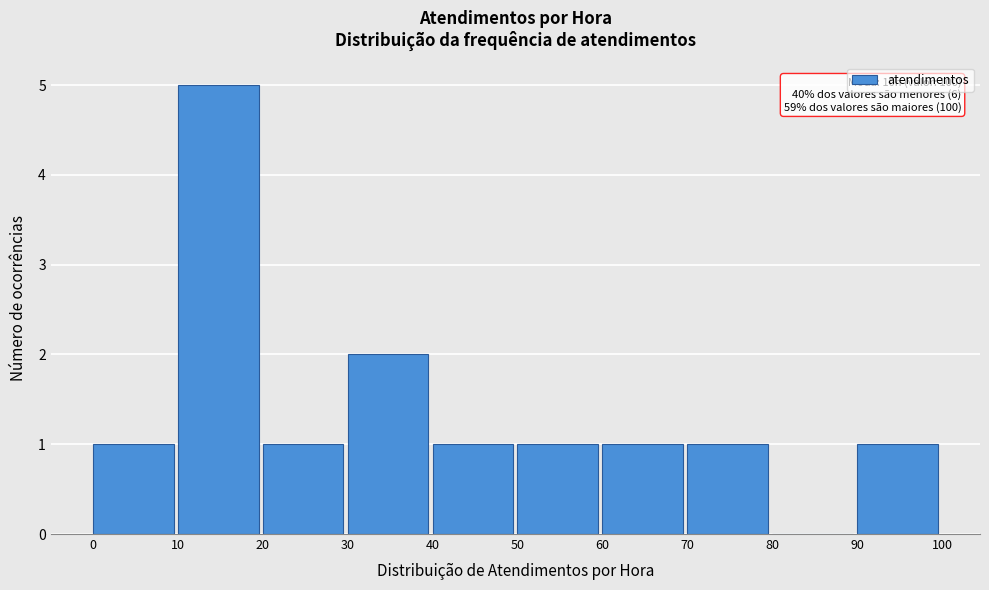

Which range on the x-axis has the tallest bar?

10 to 20